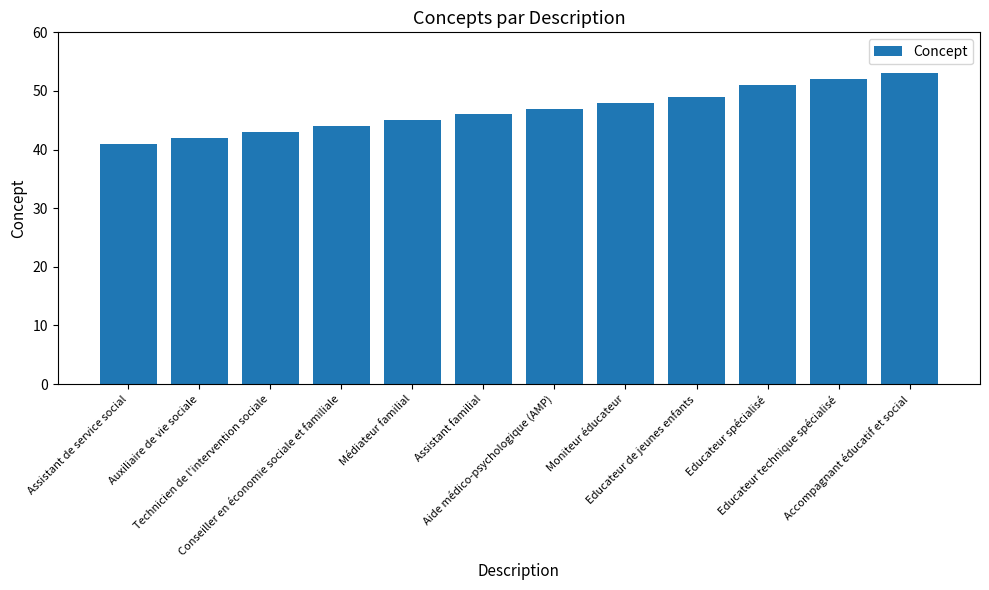

What is the difference between the values at Conseiller en économie sociale et familiale and Educateur de jeunes enfants?

5